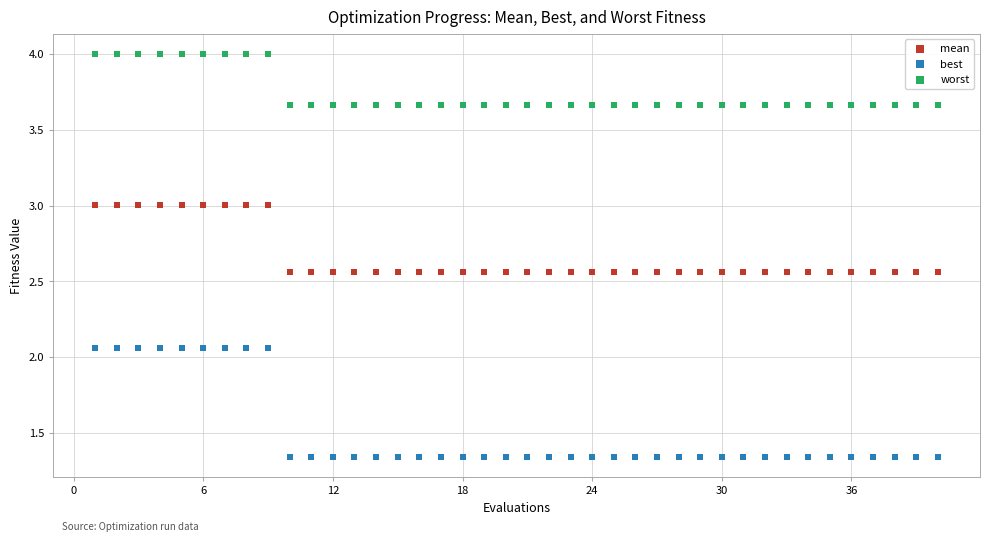

Across all data points, what is the range of Y values (max minus min)?

2.7